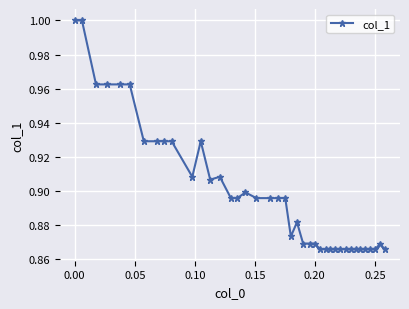

True or false: the data has more than 2 interior local peaks.

True